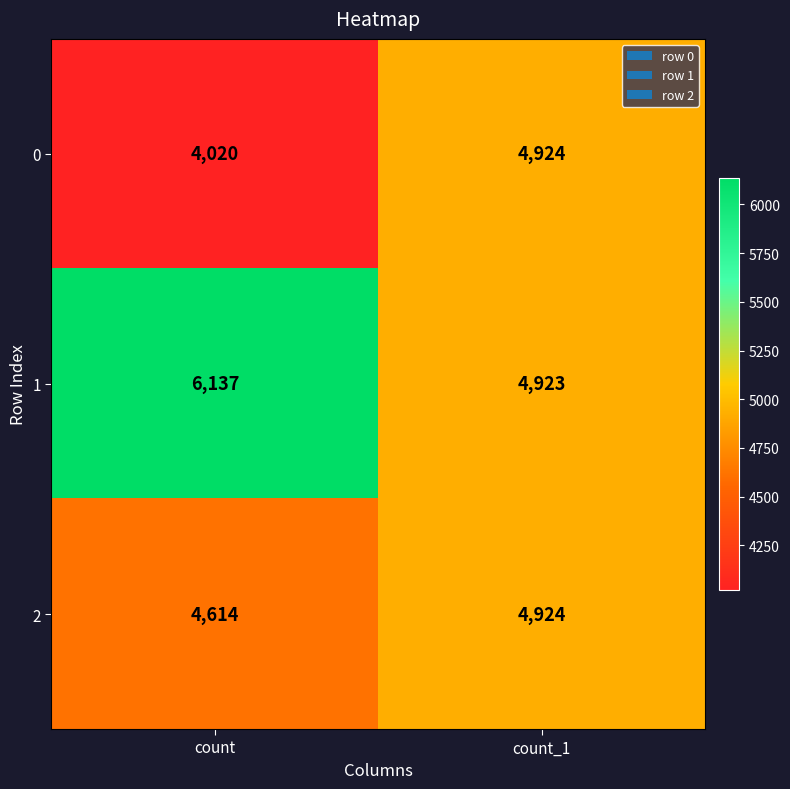

List the series in order of their overall mean, lowest first.

0, 2, 1